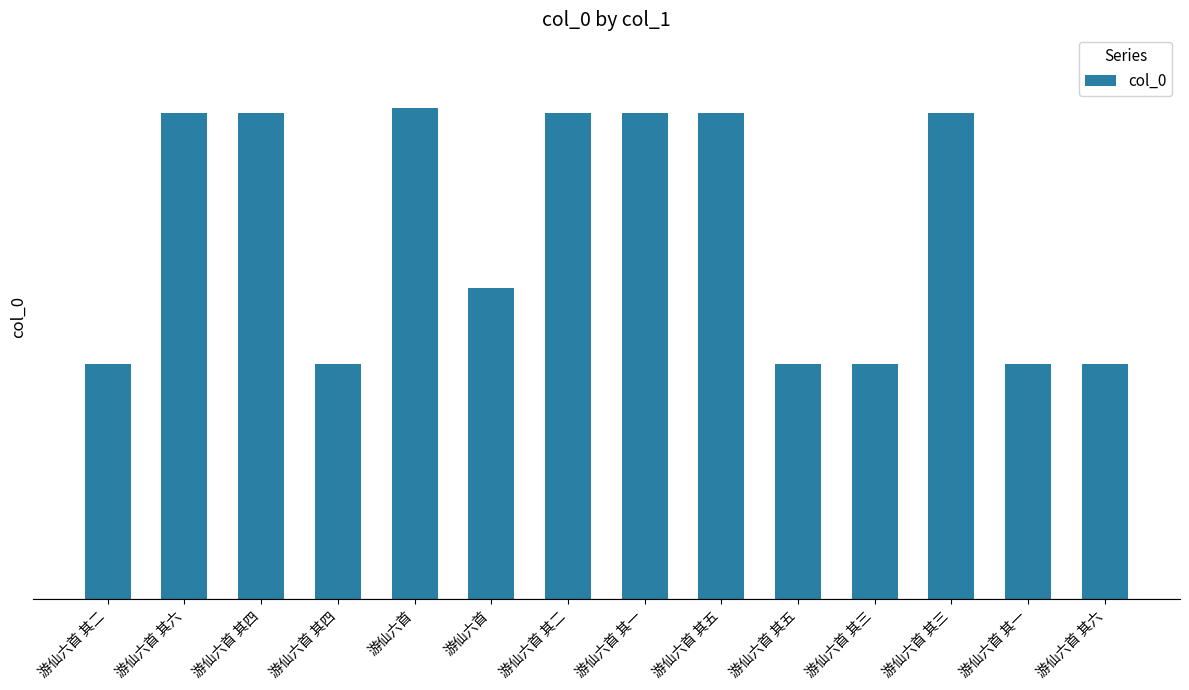

Does the chart contain any negative values?

No